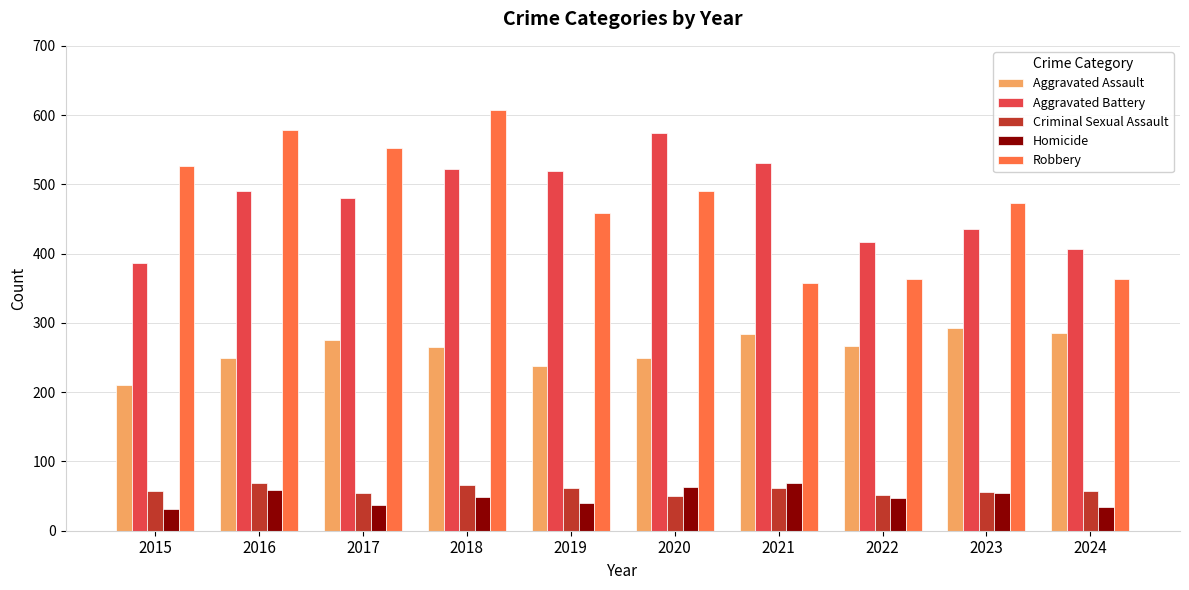

At which label does Robbery first exceed 491?

2015